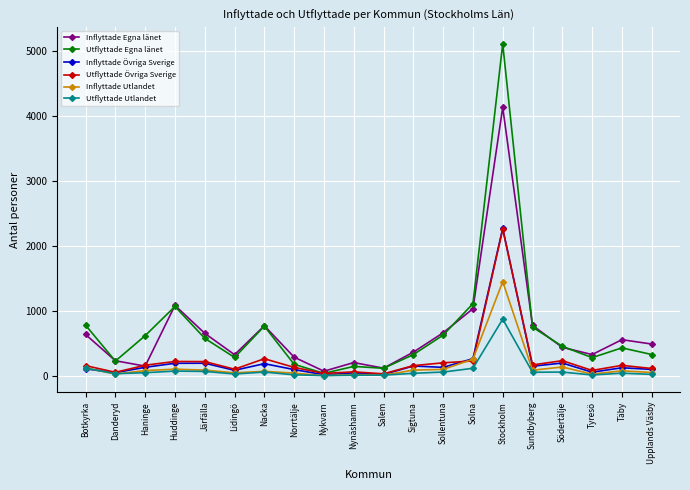

True or false: Inflyttade Egna länet has a value of 1786 at Solna.

False